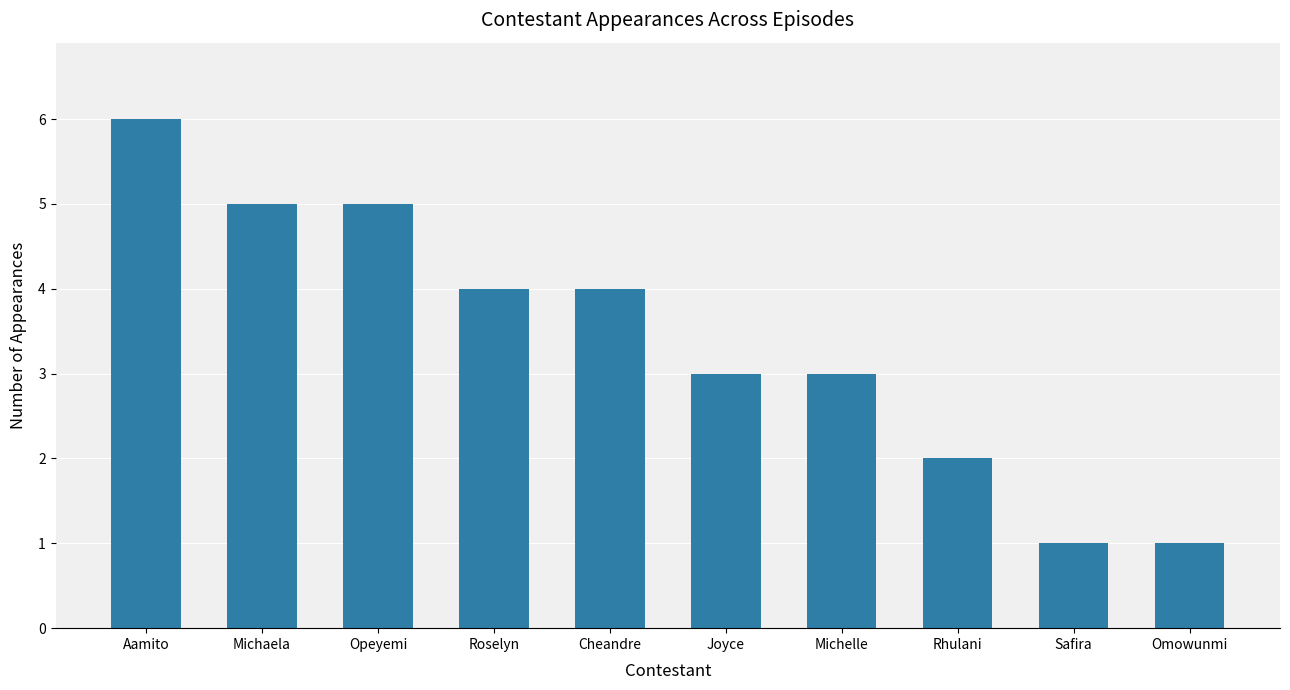

The chart shows a value of 3 at Michelle. True or false?

True